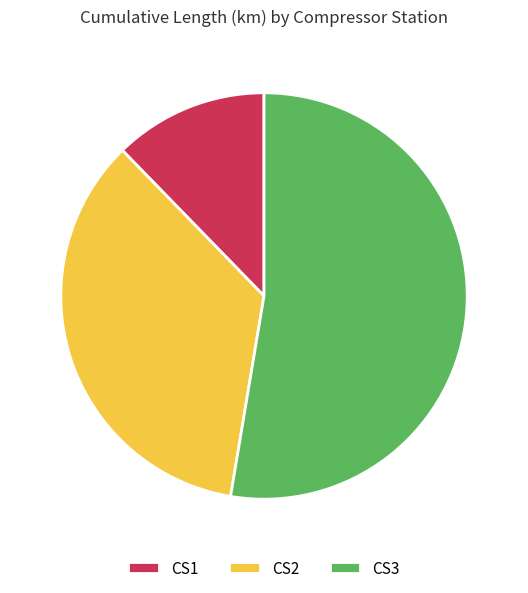

Do CS2 and CS3 together represent more than half of the pie?

Yes